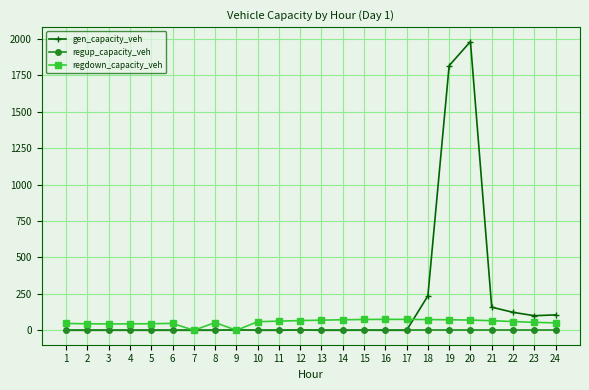

Which series has the widest spread of values?

gen_capacity_veh